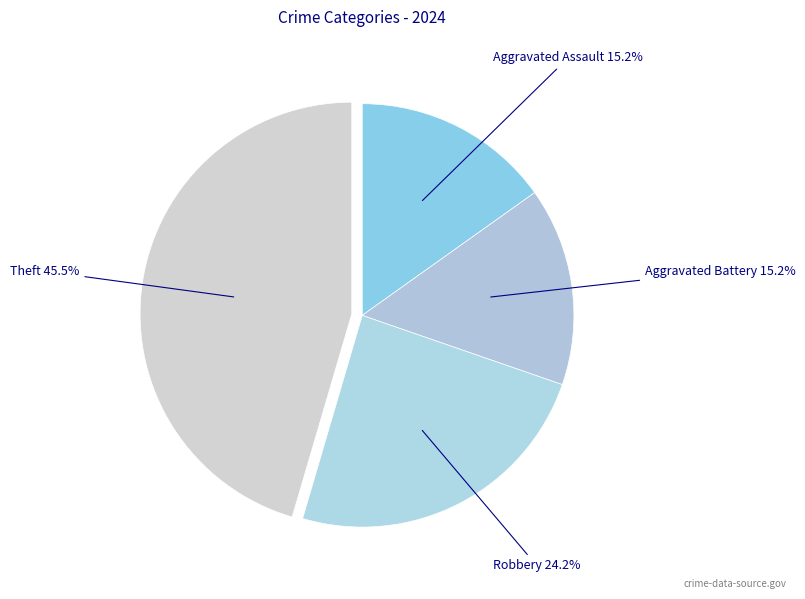

True or false: Aggravated Assault accounts for 20% of the total.

False